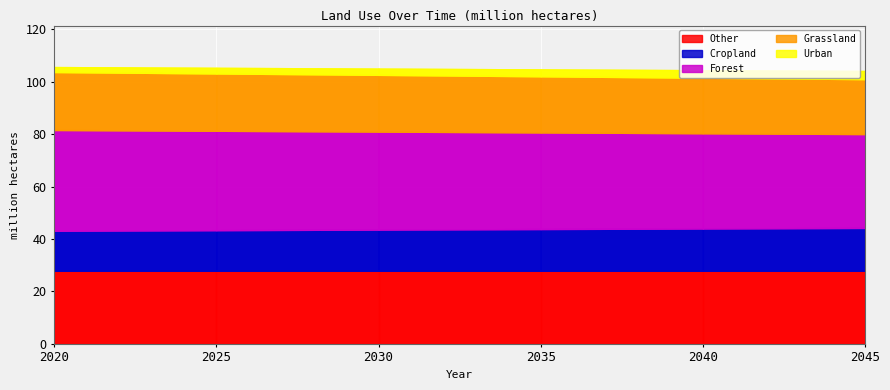

At which label is Other closest to 27?

2020